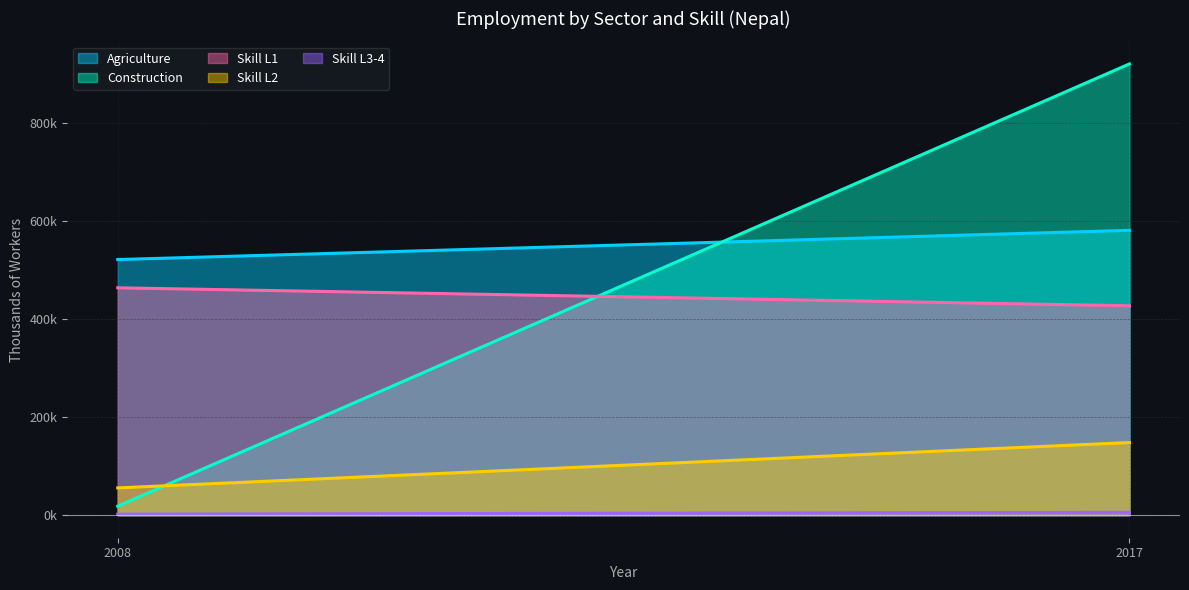

How many lines are shown in the chart?

5